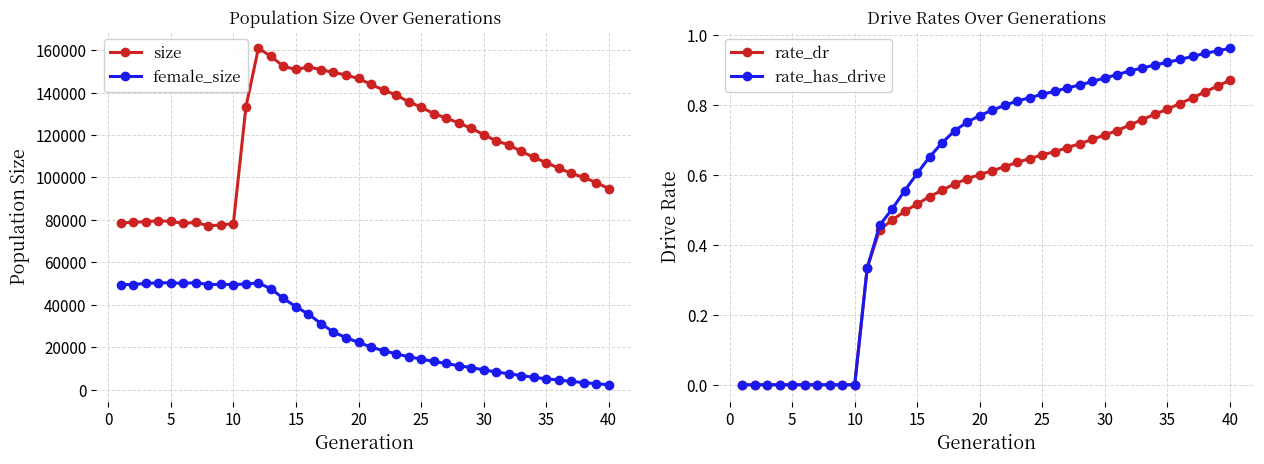

What is the maximum value for size?

160918